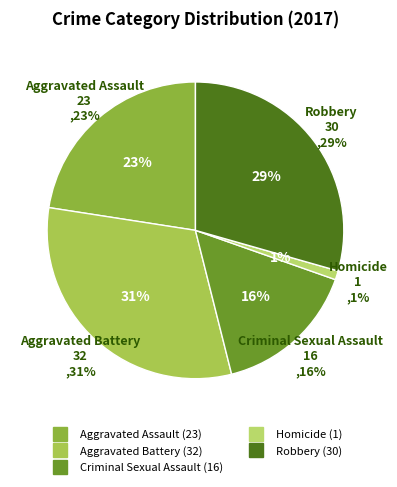

To the nearest percent, what is the difference between the Criminal Sexual Assault and Robbery slice percentages?

14%